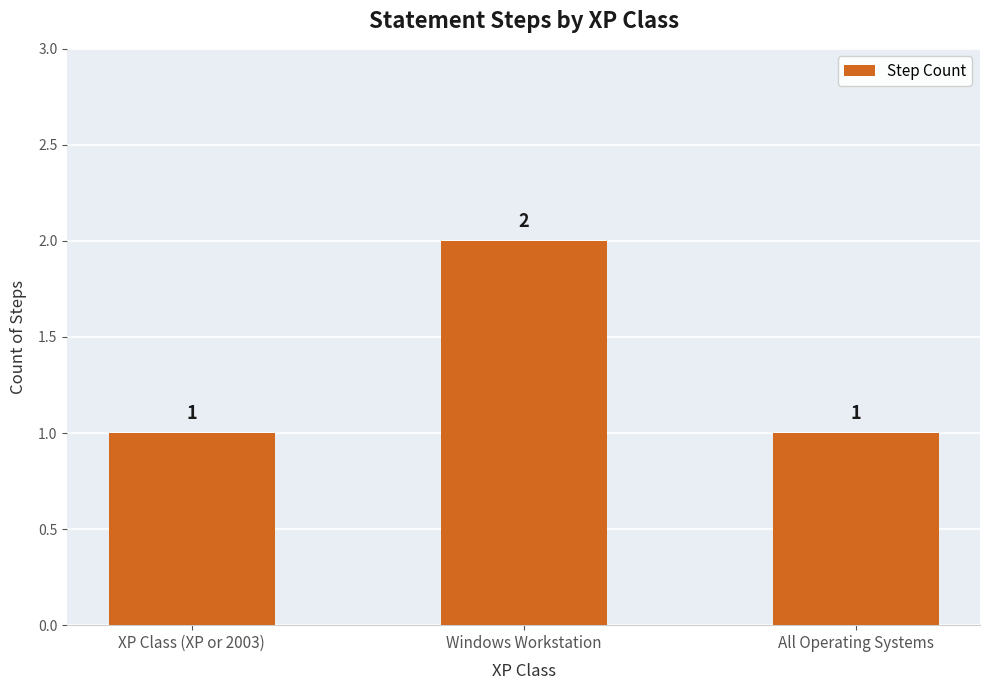

What position from the left is Windows Workstation?

2